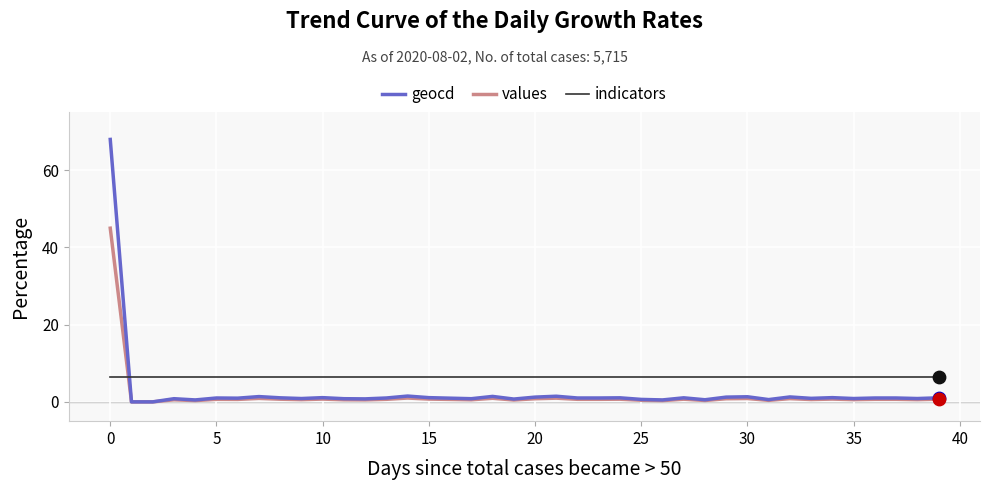

Which series has the widest spread of values?

geocd